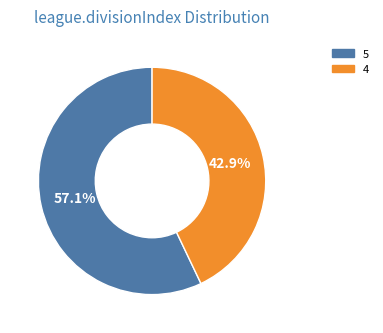

Does any single category account for the majority?

Yes